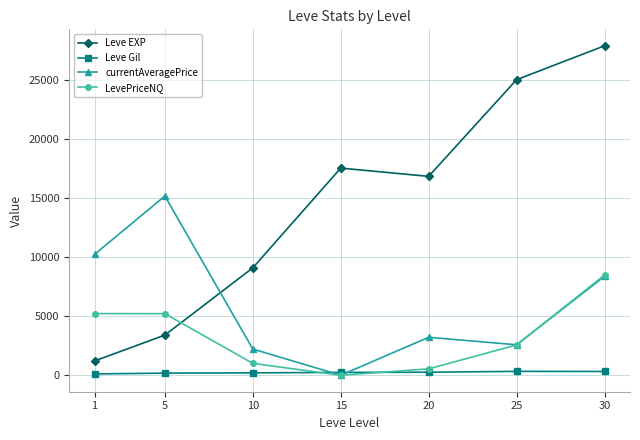

Between which two adjacent categories do Leve EXP and currentAveragePrice first intersect?

5 and 10